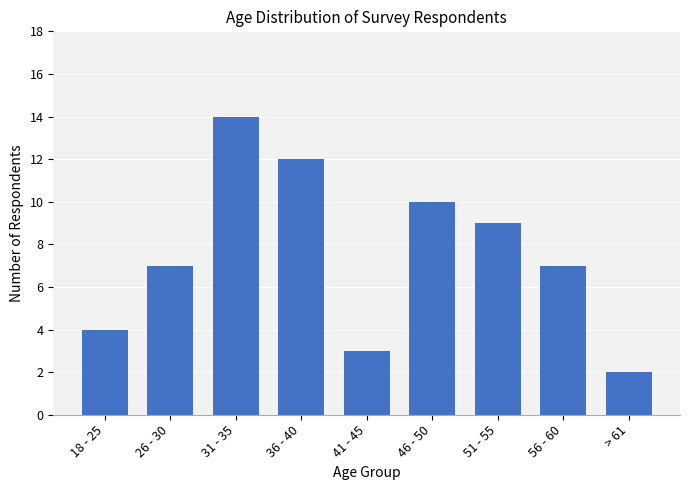

Reading left to right, what are all the values shown in this chart?

4	7	14	12	3	10	9	7	2